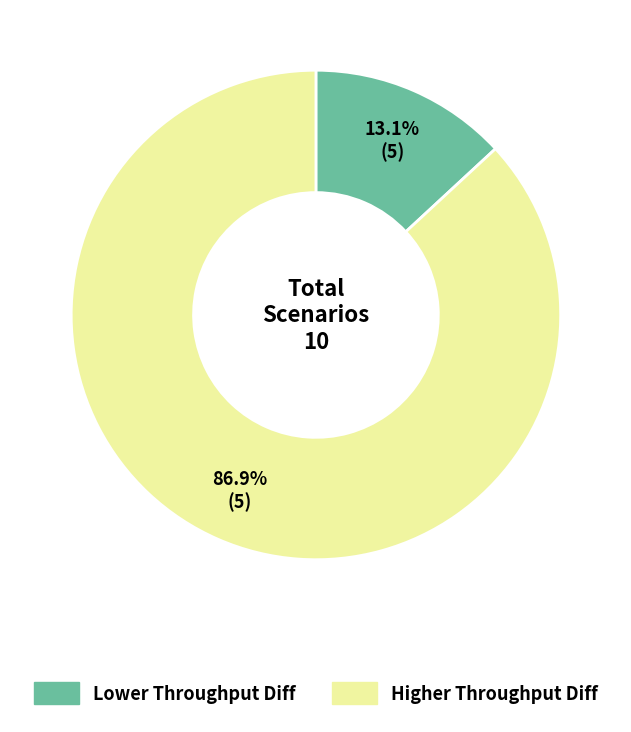

Does any single category account for the majority?

Yes